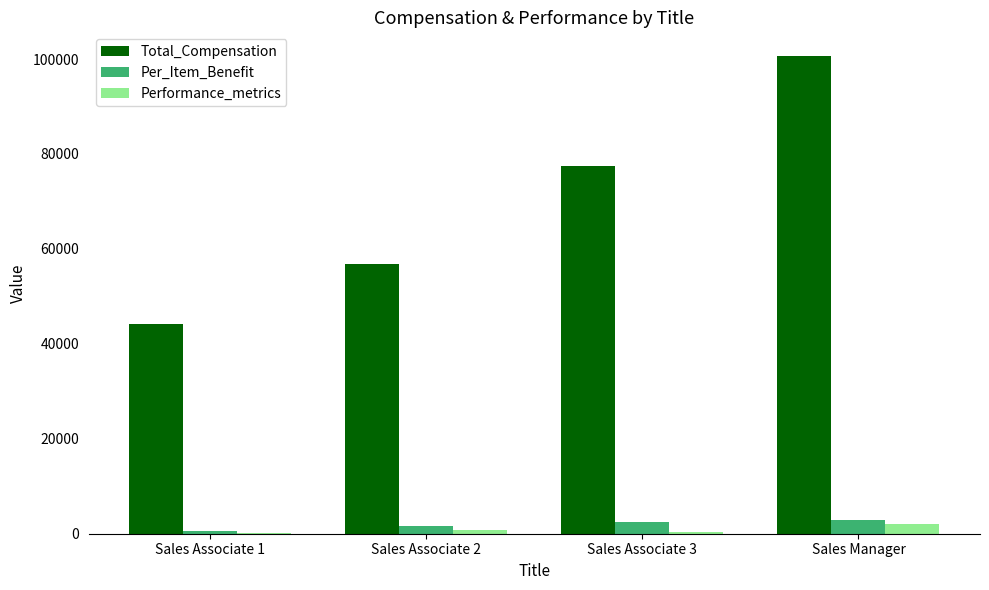

What is the difference between the Per_Item_Benefit values at Sales Associate 1 and Sales Associate 2?

886.2